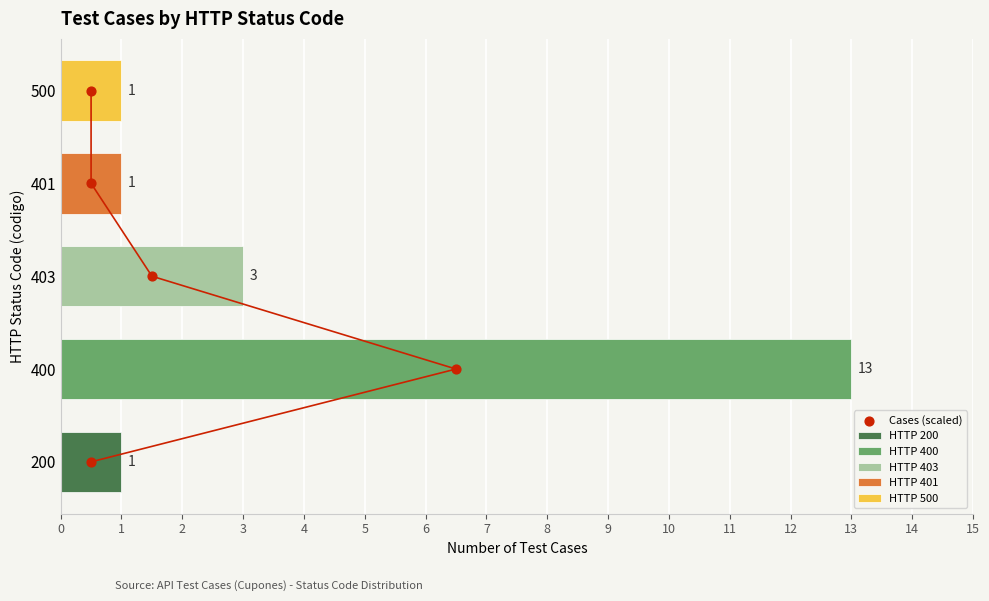

Which has a higher value, 2 or 1?

2